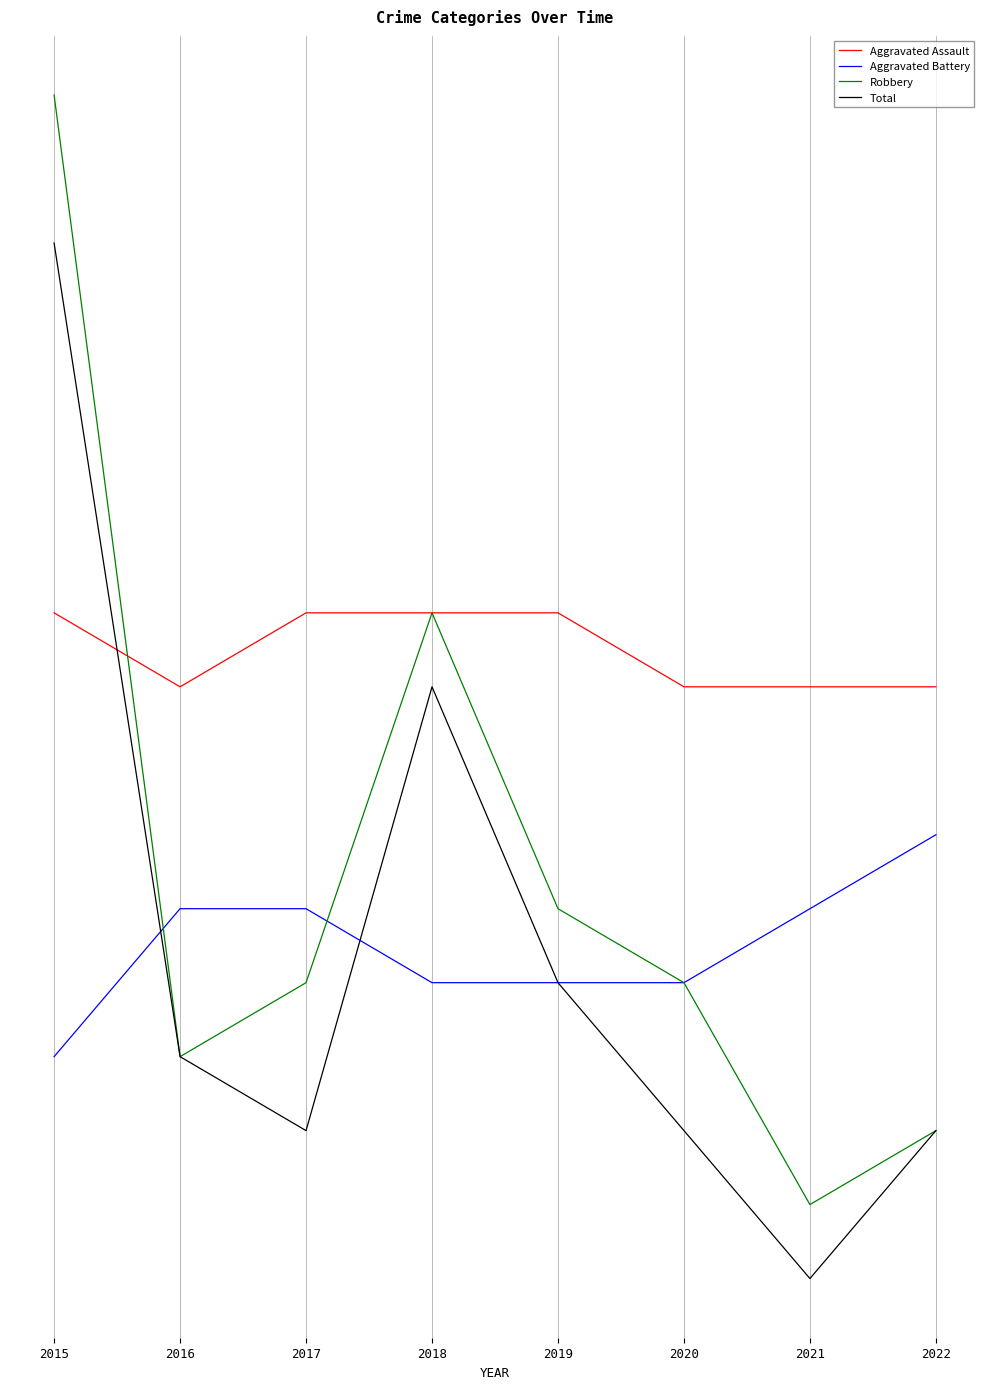

Which series has the largest total across all categories?

Aggravated Assault